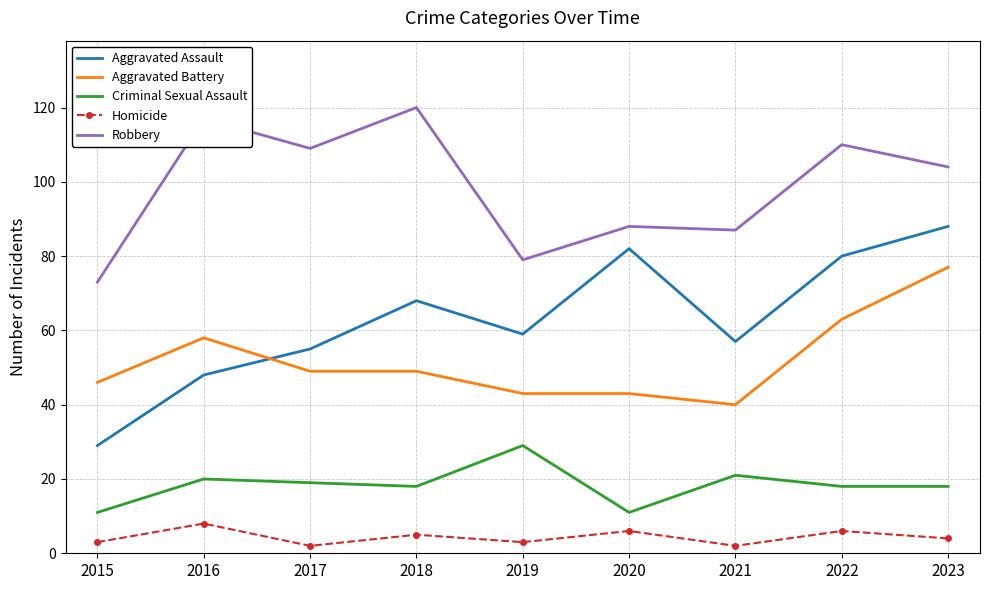

True or false: Aggravated Battery and Homicide intersect in this chart.

False